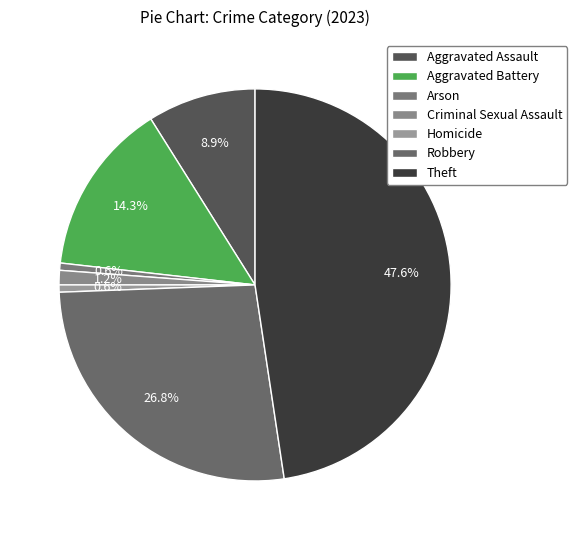

What is the largest slice in the pie chart?

Theft